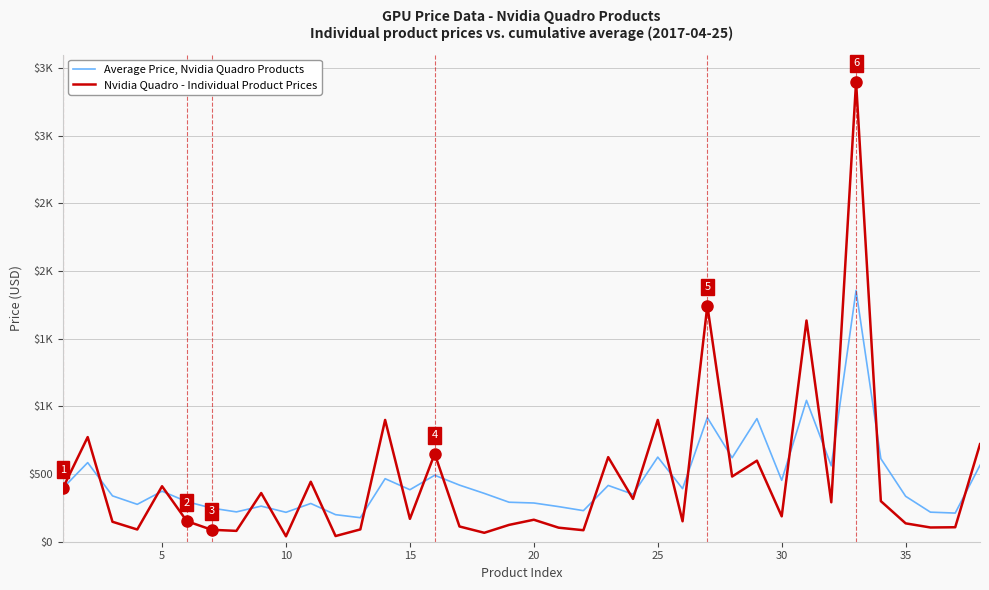

Does the chart have visible grid lines?

Yes